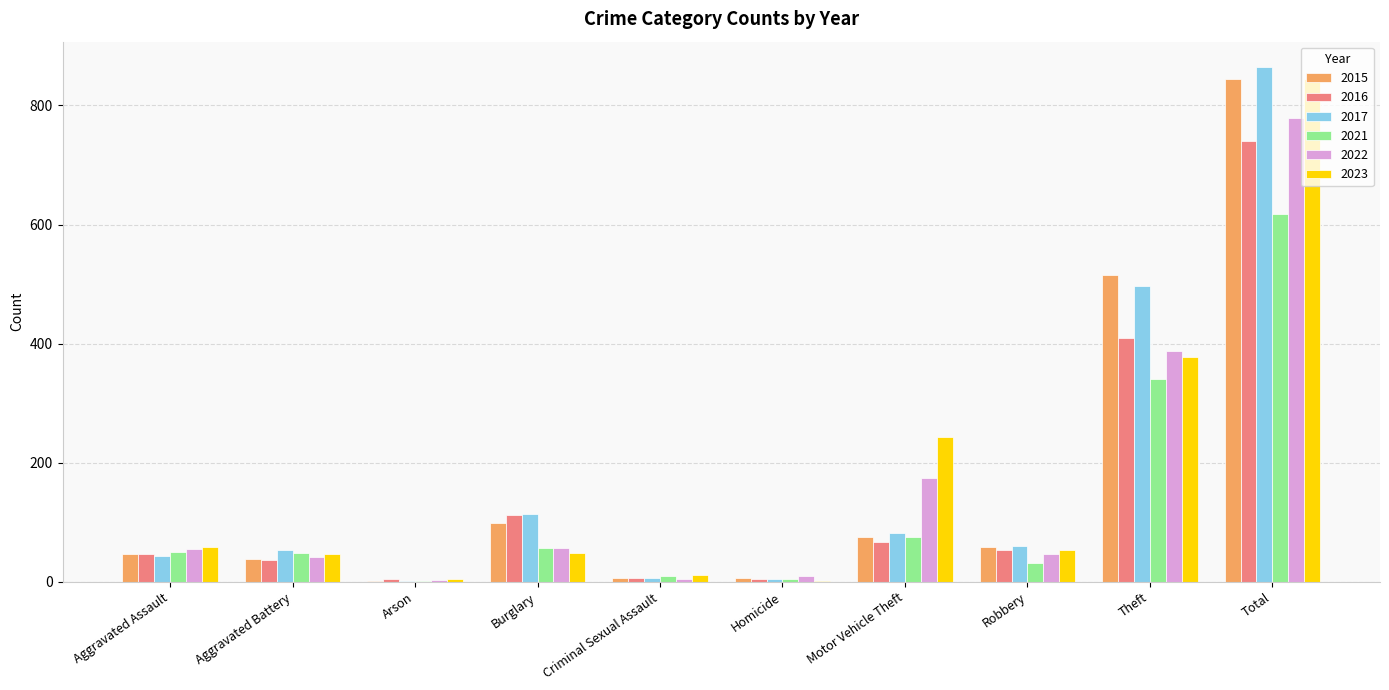

What are all the series names shown in the legend?

2015, 2016, 2017, 2021, 2022, 2023